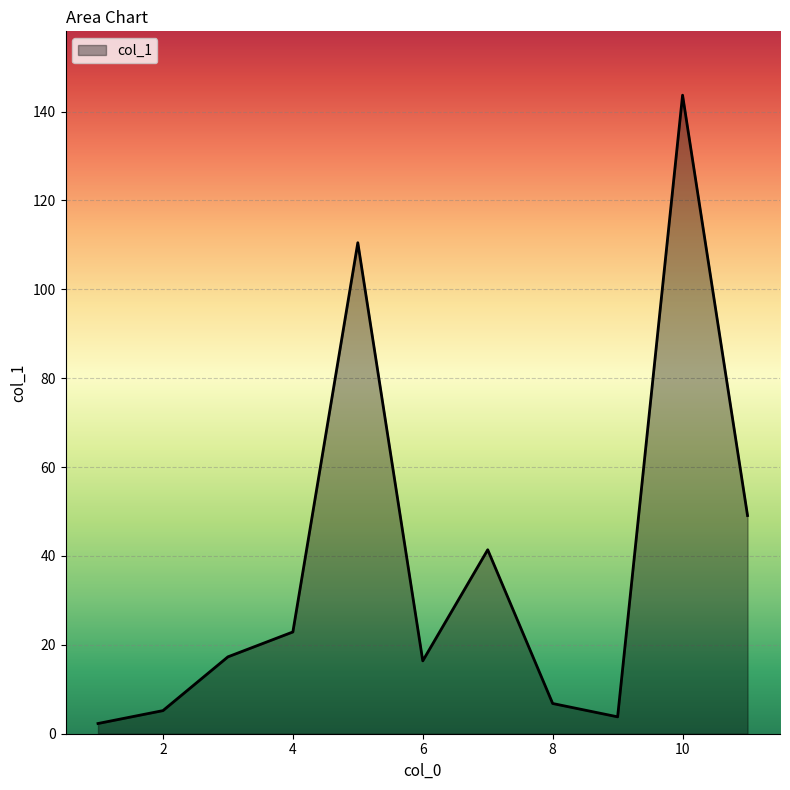

What is the difference between the maximum and minimum values?

141.4